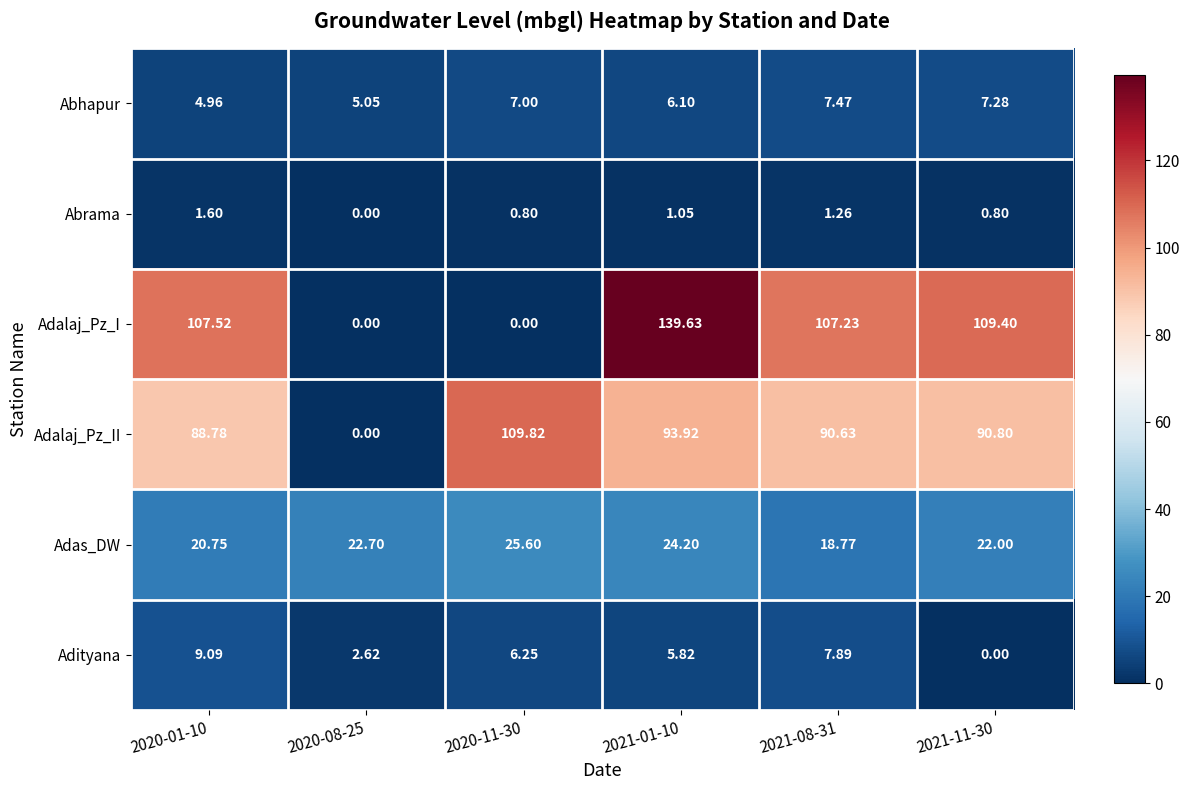

Which series has the largest range (max minus min)?

Adalaj_Pz_I